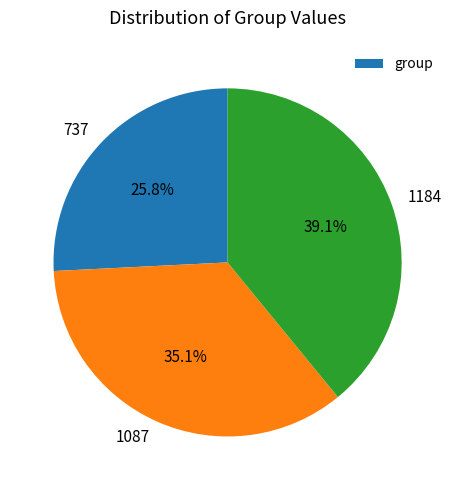

What percentage do 1184 and 1087 together represent?

74.2%